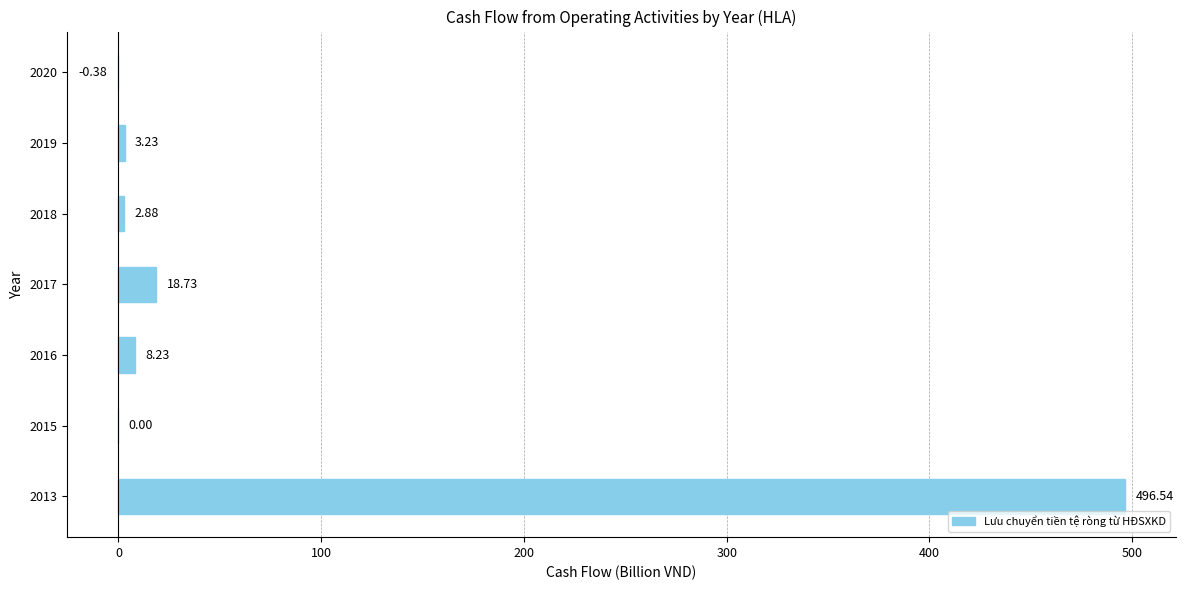

Between 2019 and 2013, which is larger?

2013